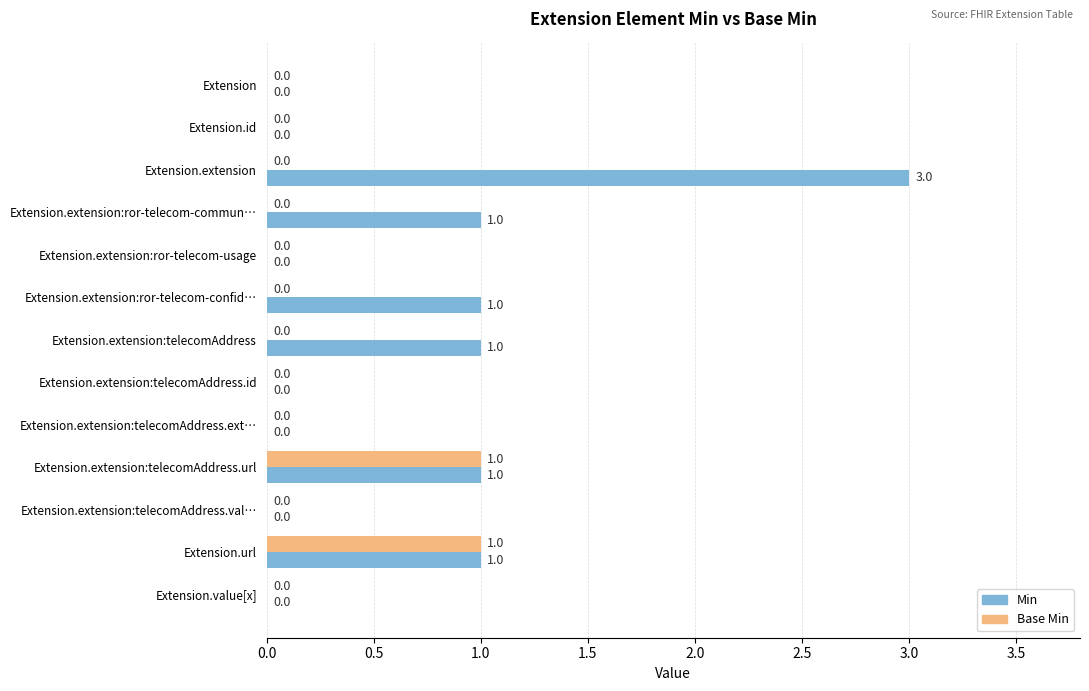

The value of Base Min at Extension.extension:telecomAddress.id is 0. True or false?

True